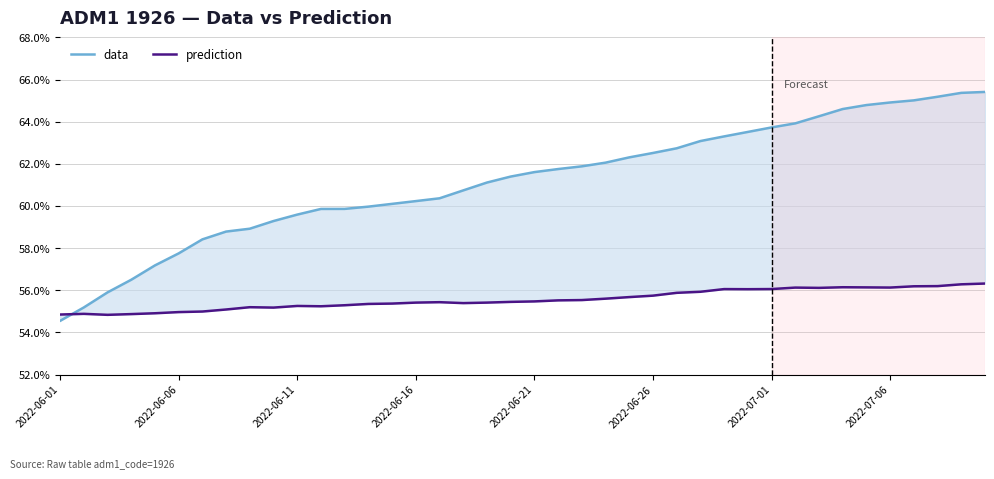

At which label is data closest to 0?

2022-06-01